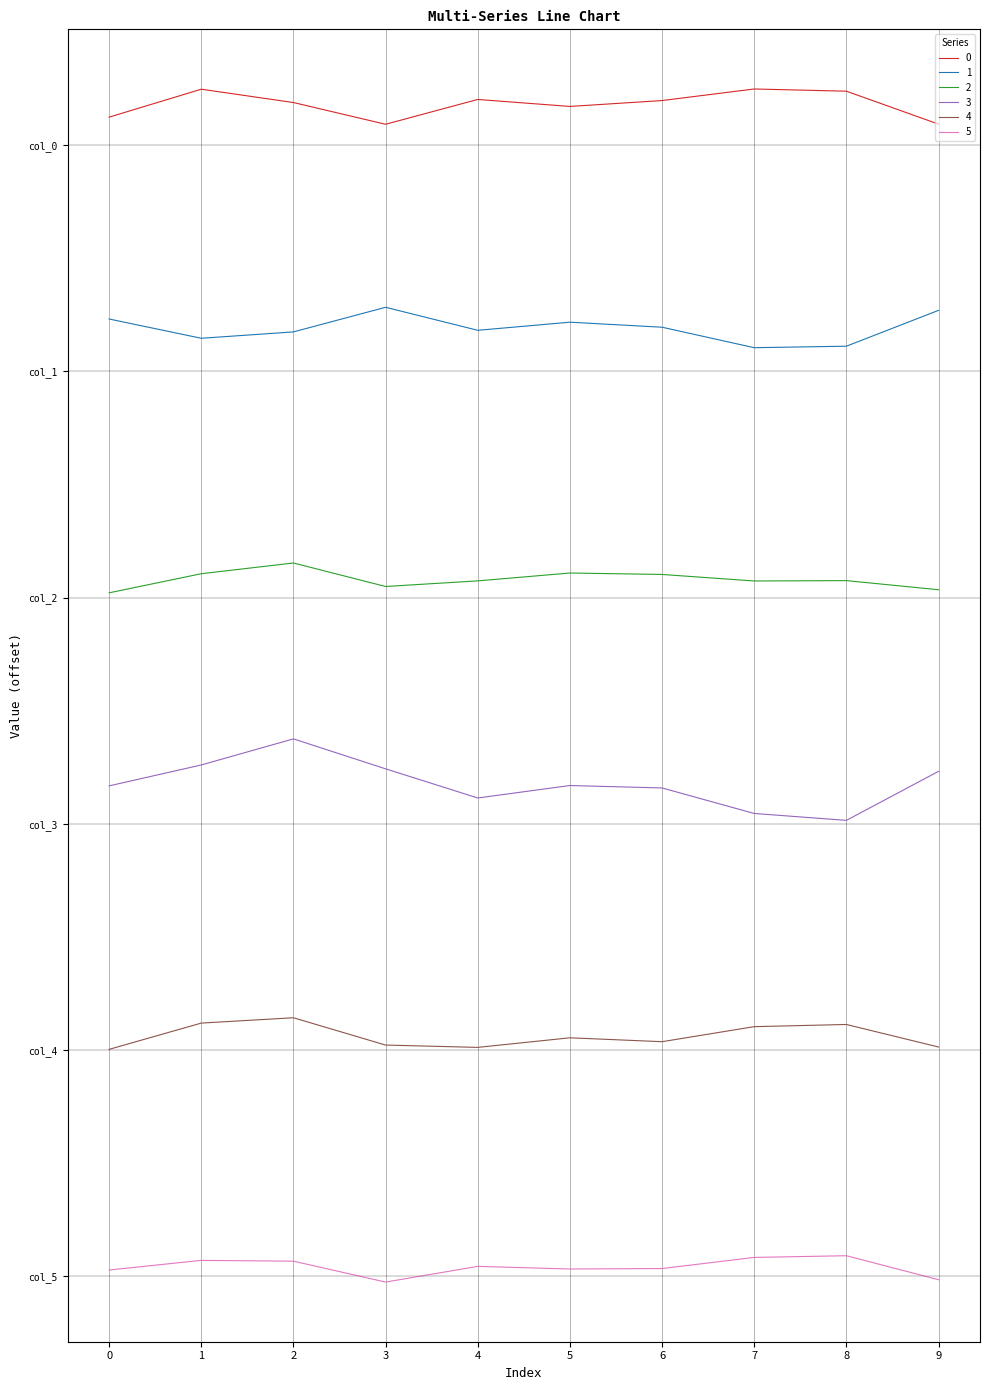

The 4 series shows 0.4 at 4. True or false?

True